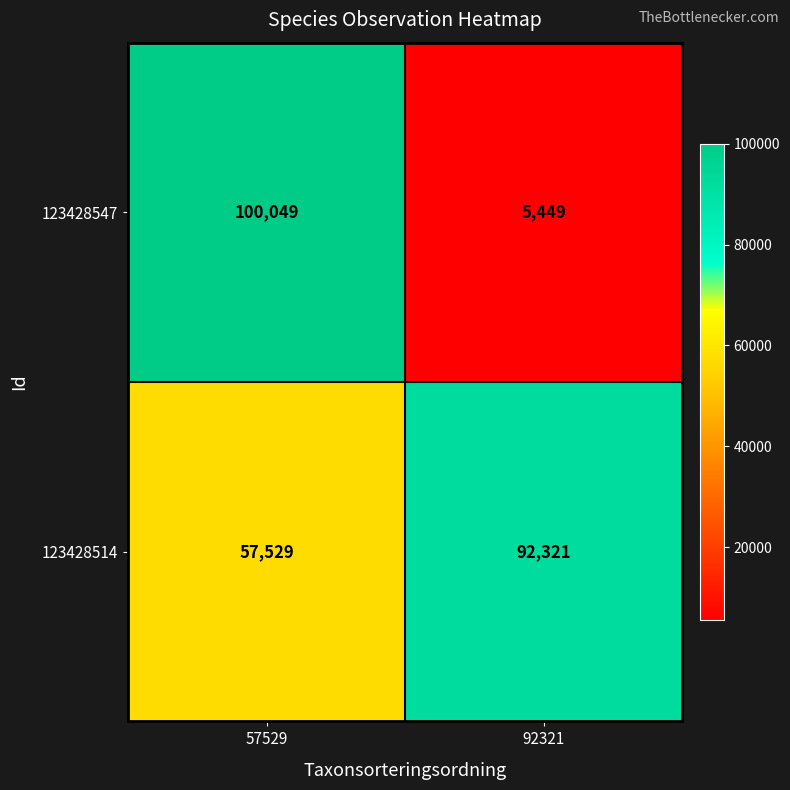

What is the sum of all 123428547 values?

105498